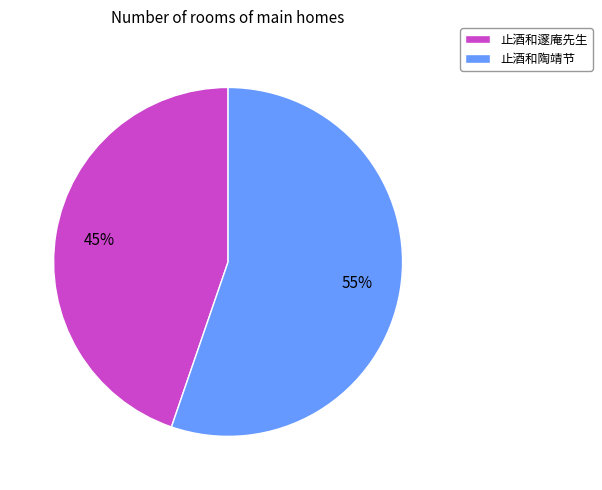

Is the sum of 止酒和邃庵先生 and 止酒和陶靖节 greater than half?

Yes